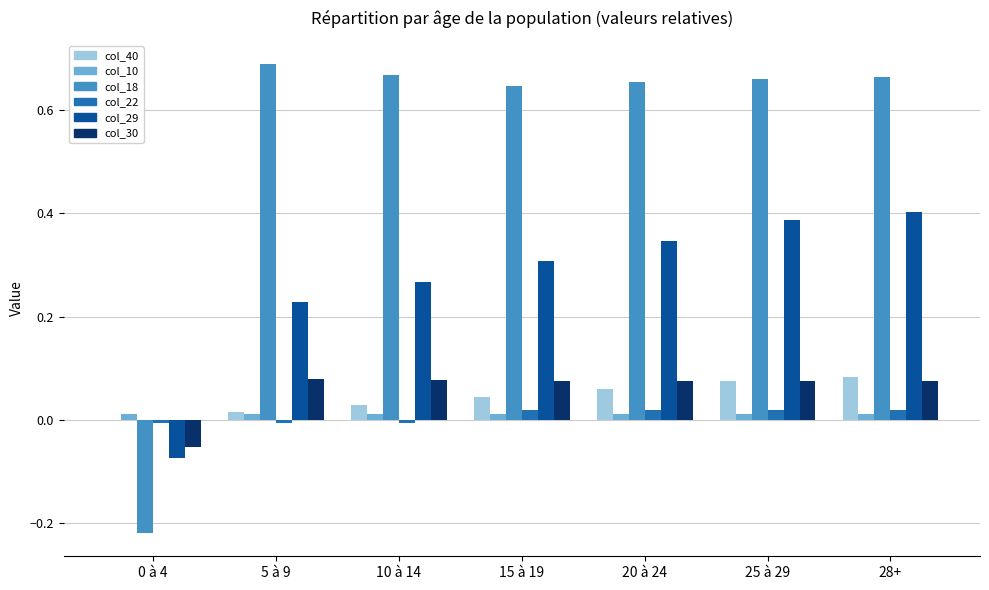

Which series has the largest total across all categories?

col_18